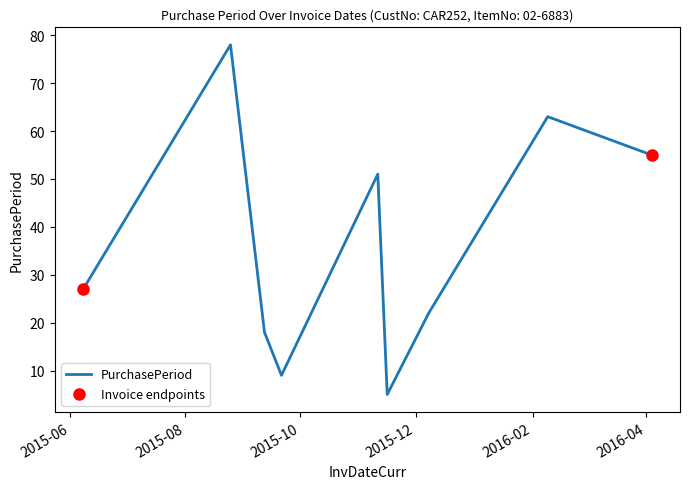

What is the maximum value shown in the chart?

78